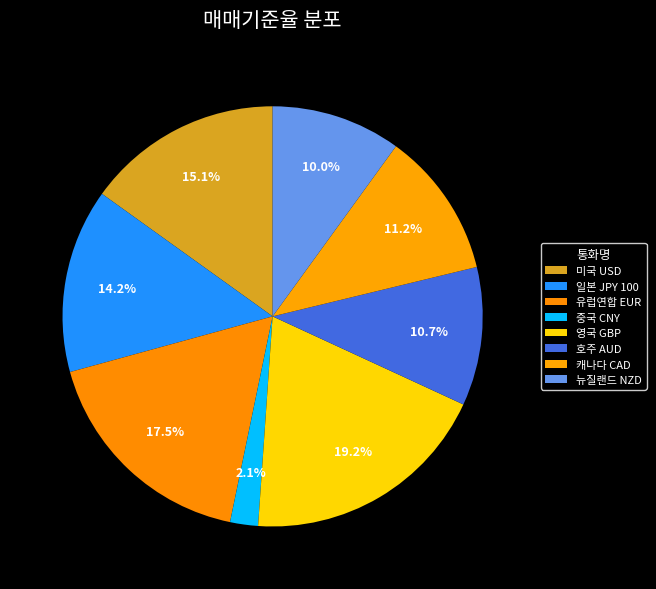

Which slice is the smallest?

중국 CNY